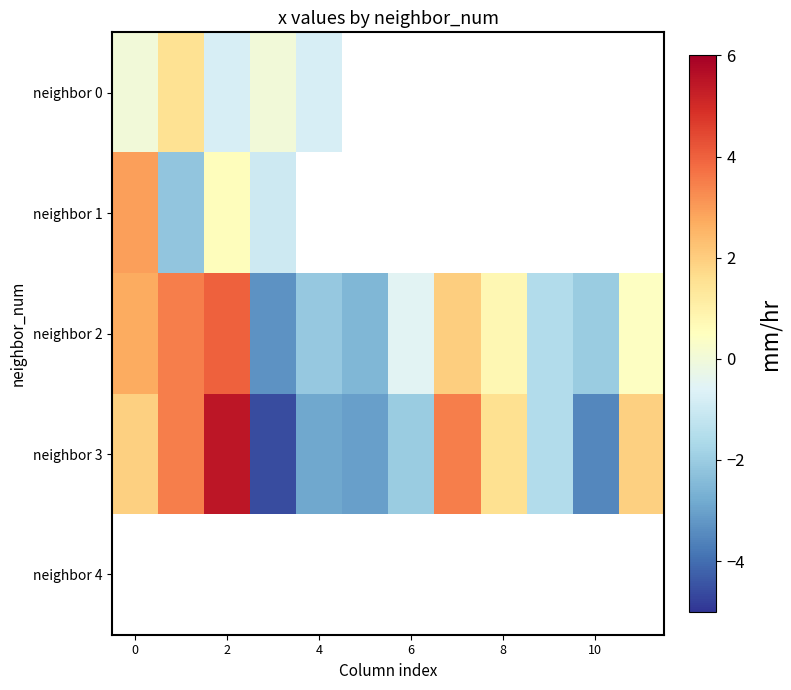

Which series has the widest spread of values?

neighbor 3